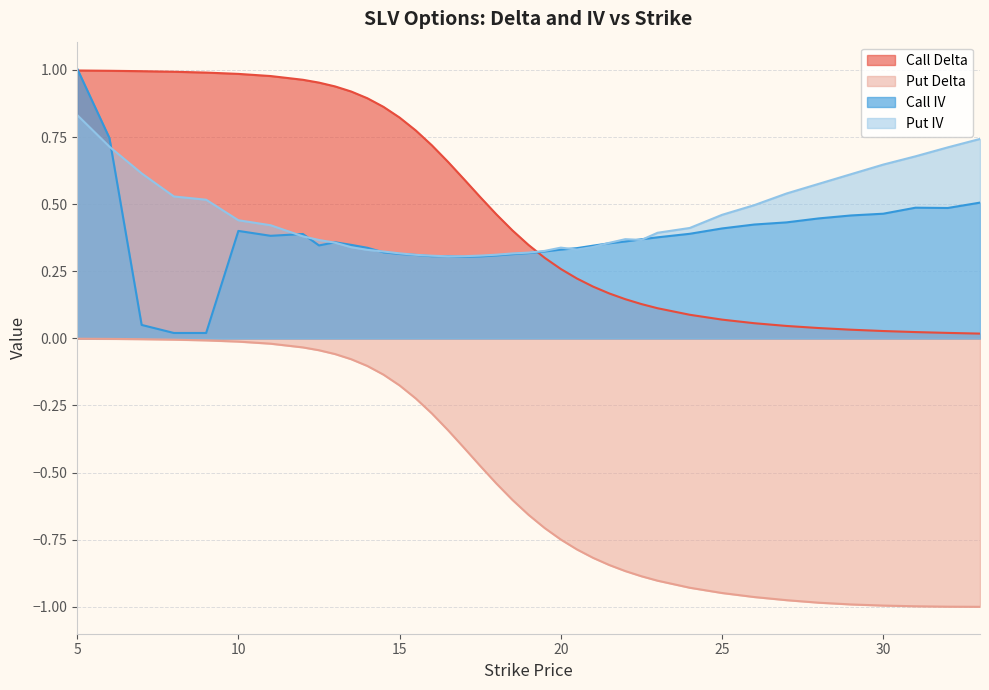

What is the label of the 34th point from the right?

11